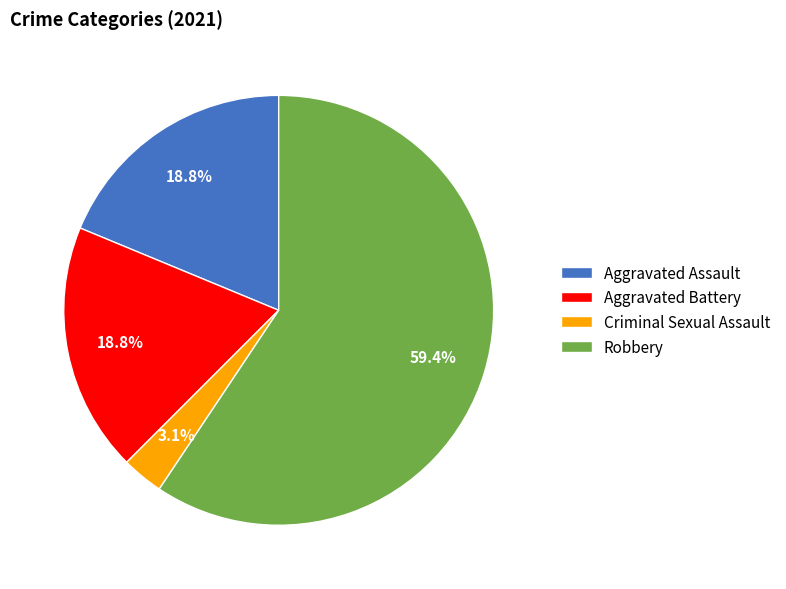

Combined, what portion of the pie is Criminal Sexual Assault and Aggravated Assault?

21.9%